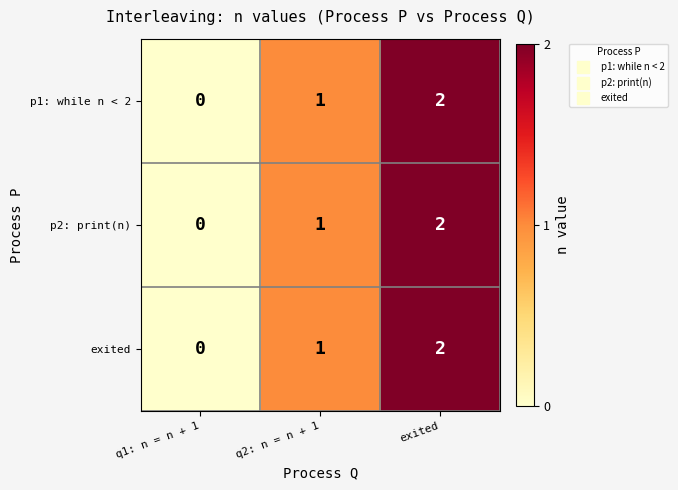

List the labels in order of exited value, largest first.

exited, q2: n = n + 1, q1: n = n + 1